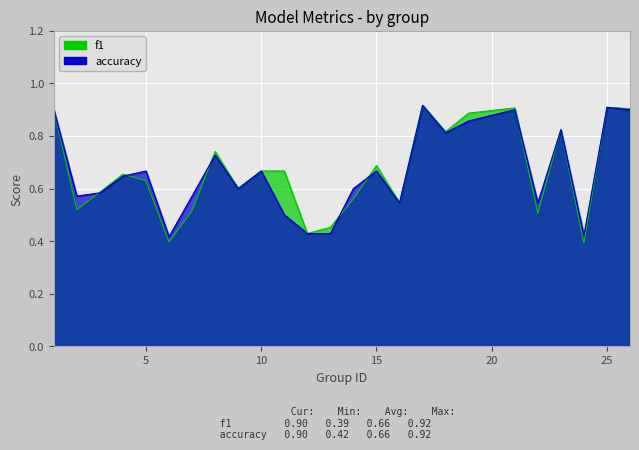

Which has a higher value, 7 or 5?

5